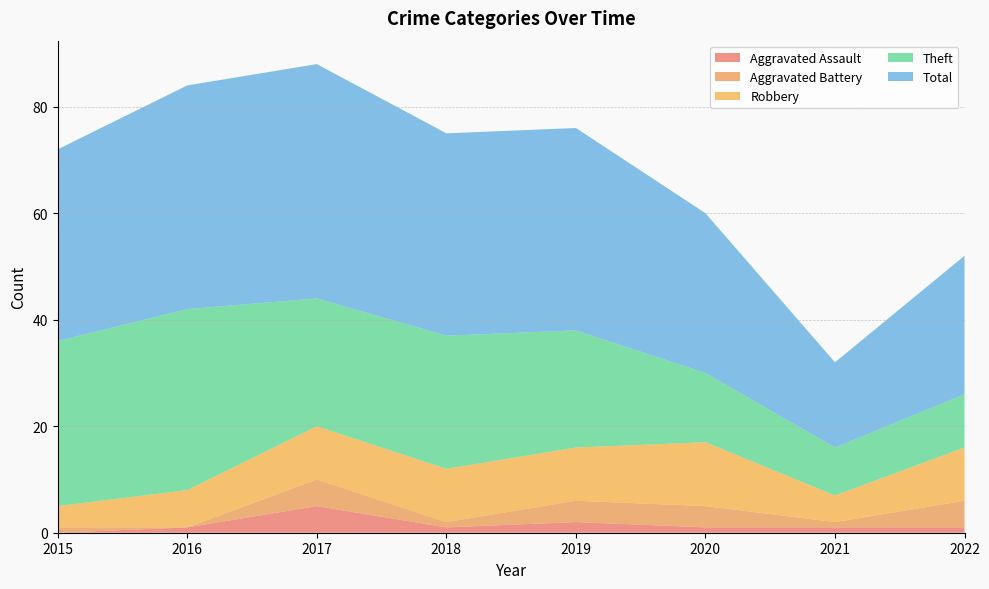

Reading right to left, list all the values displayed in this chart.

Aggravated Assault: 1	1	1	2	1	5	1	0
Aggravated Battery: 5	1	4	4	1	5	0	1
Robbery: 10	5	12	10	10	10	7	4
Theft: 10	9	13	22	25	24	34	31
Total: 26	16	30	38	38	44	42	36